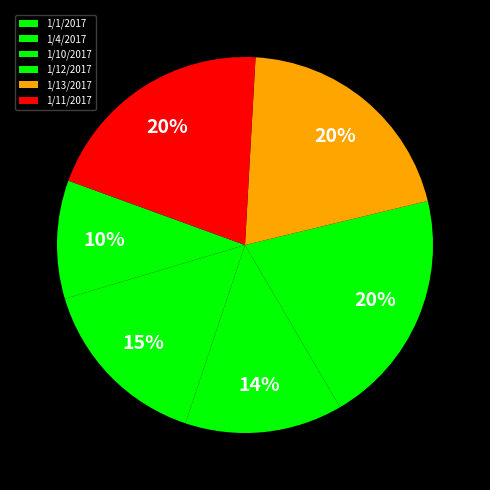

Approximately how many times larger is the value at 1/4/2017 compared to 1/10/2017?

1.1